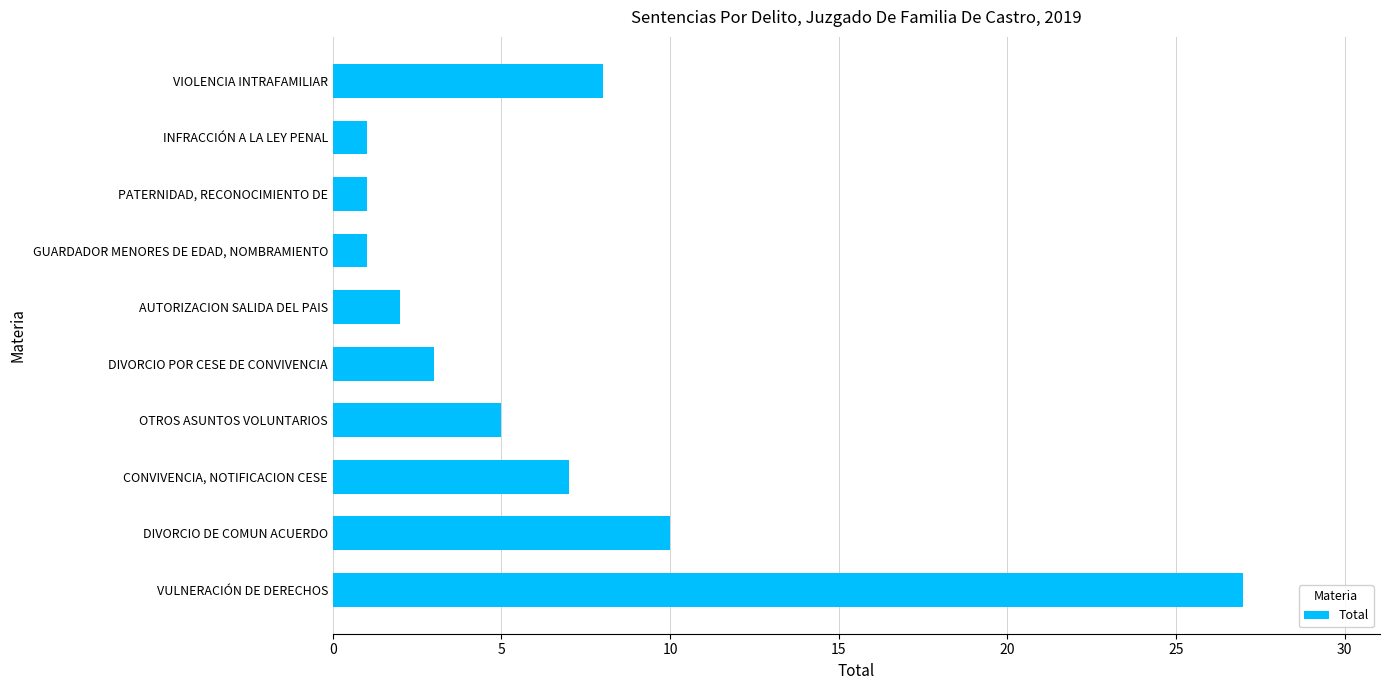

What is the sum of all values?

65